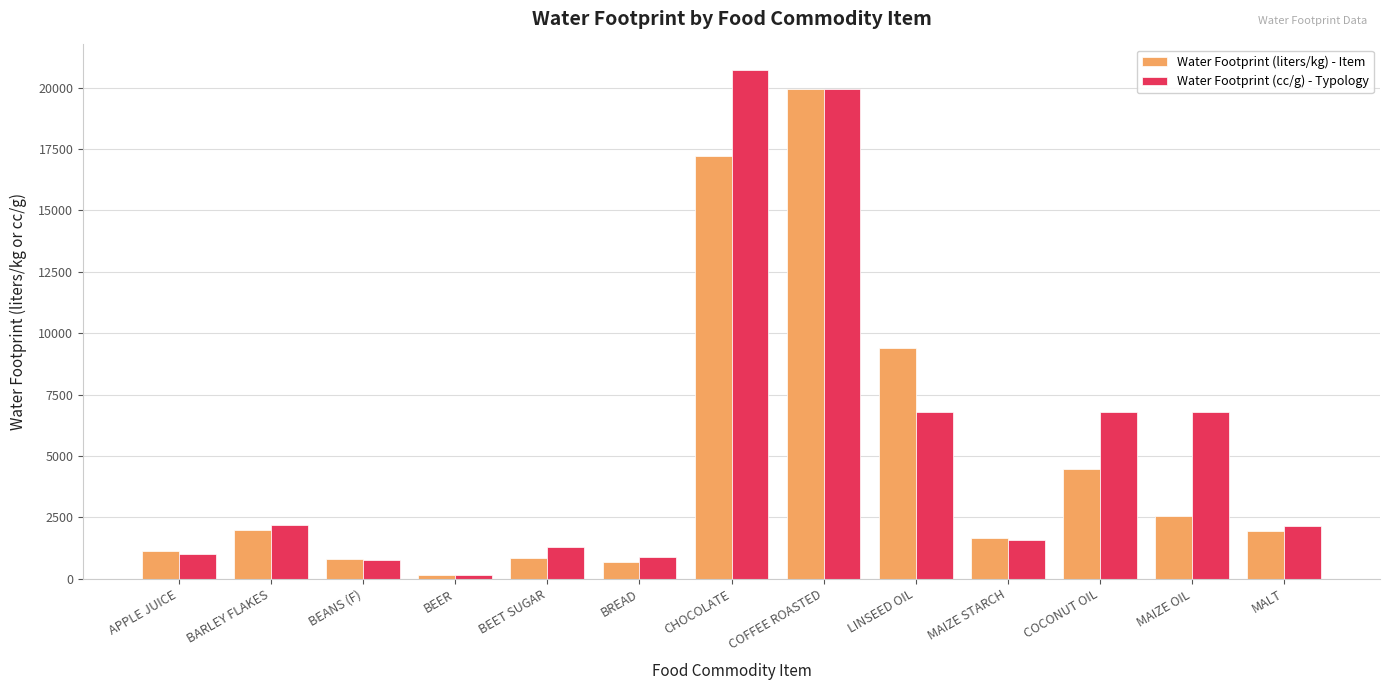

List the series in order of their overall mean, highest first.

Water Footprint (cc/g) - Typology, Water Footprint (liters/kg) - Item